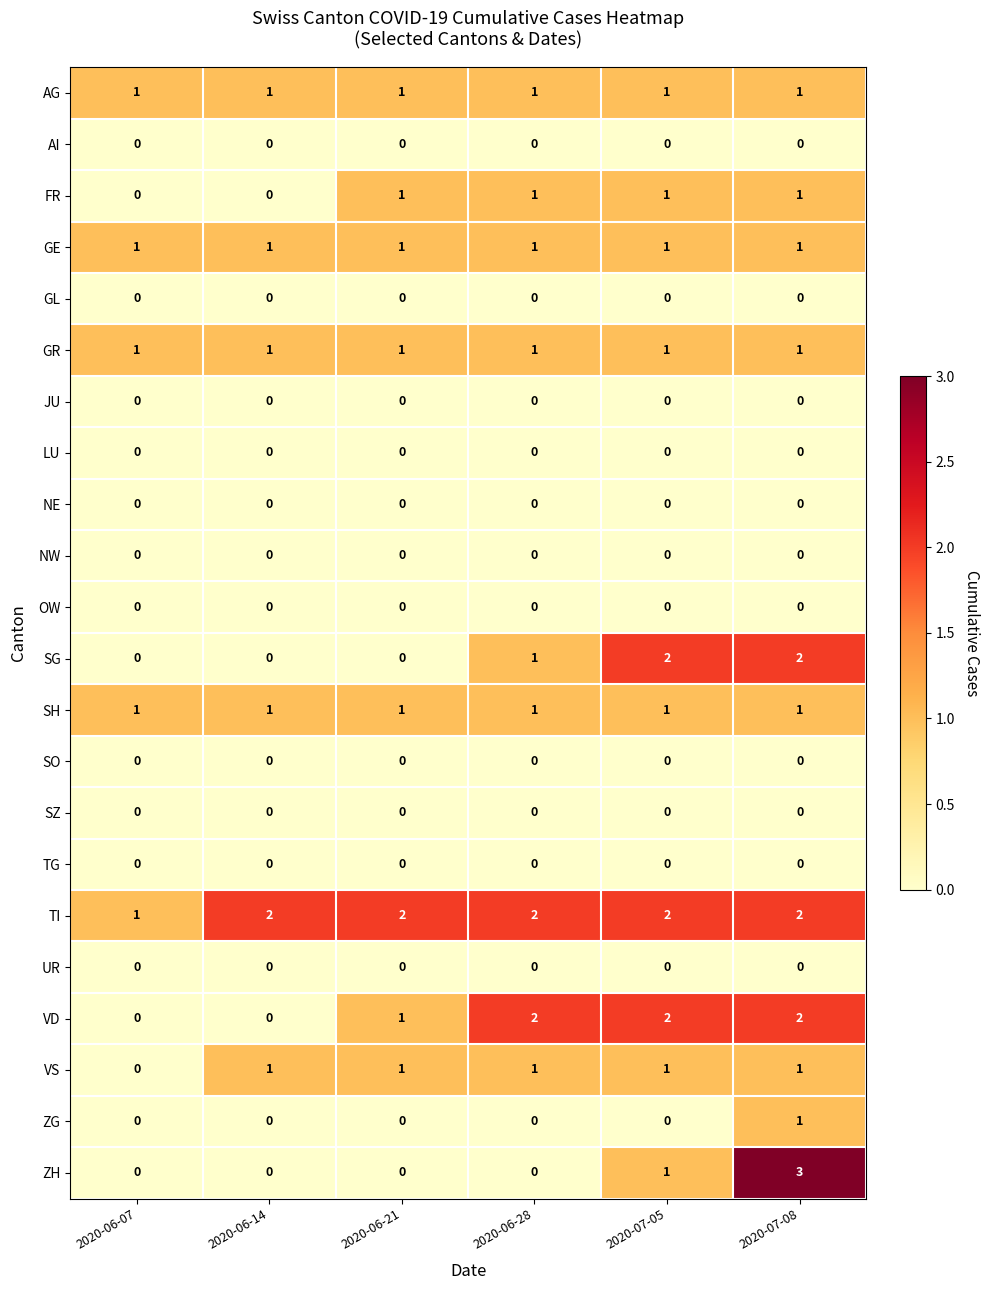

At which category is the sum across all series the highest?

2020-07-08